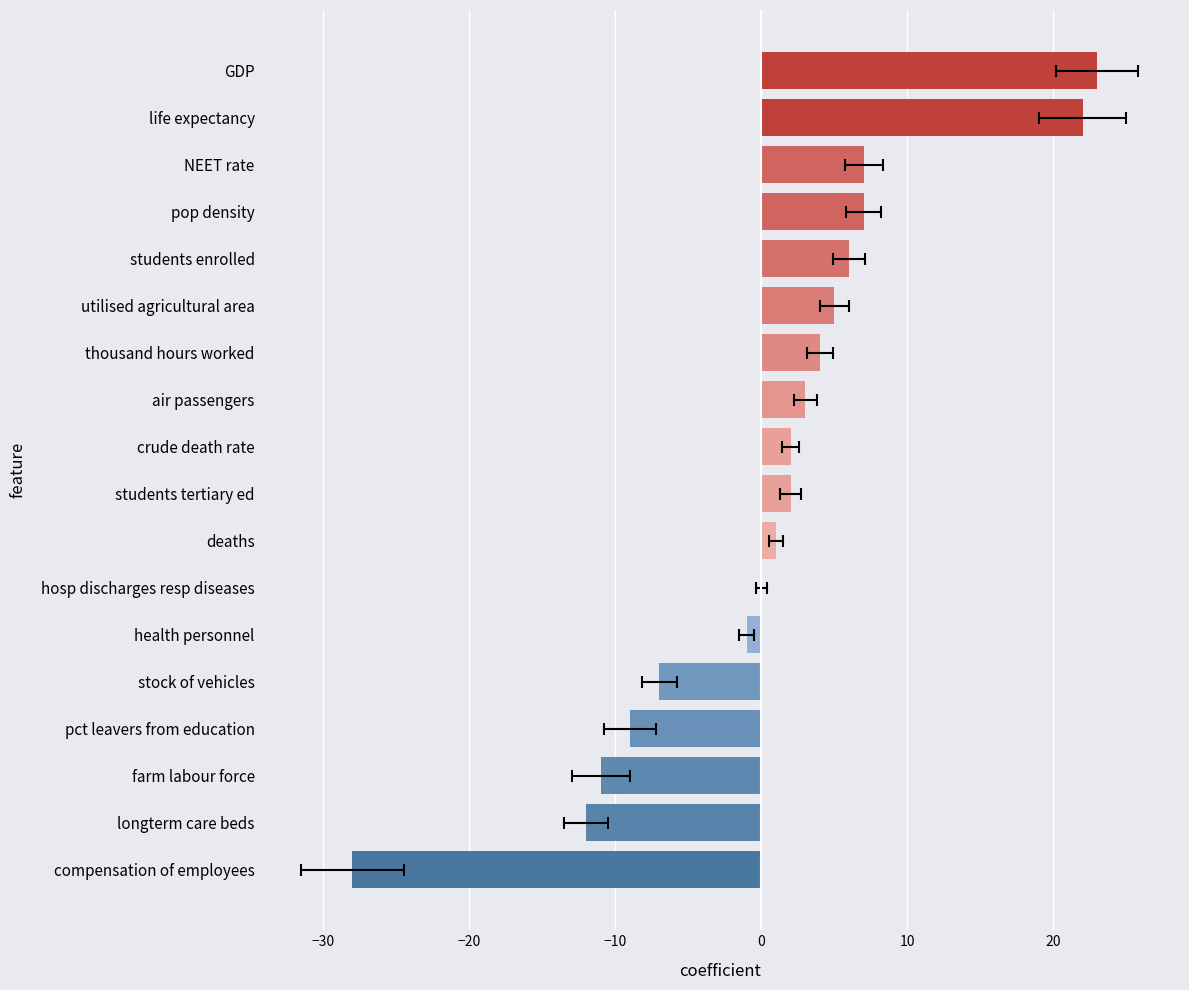

What is the maximum value shown in the chart?

23